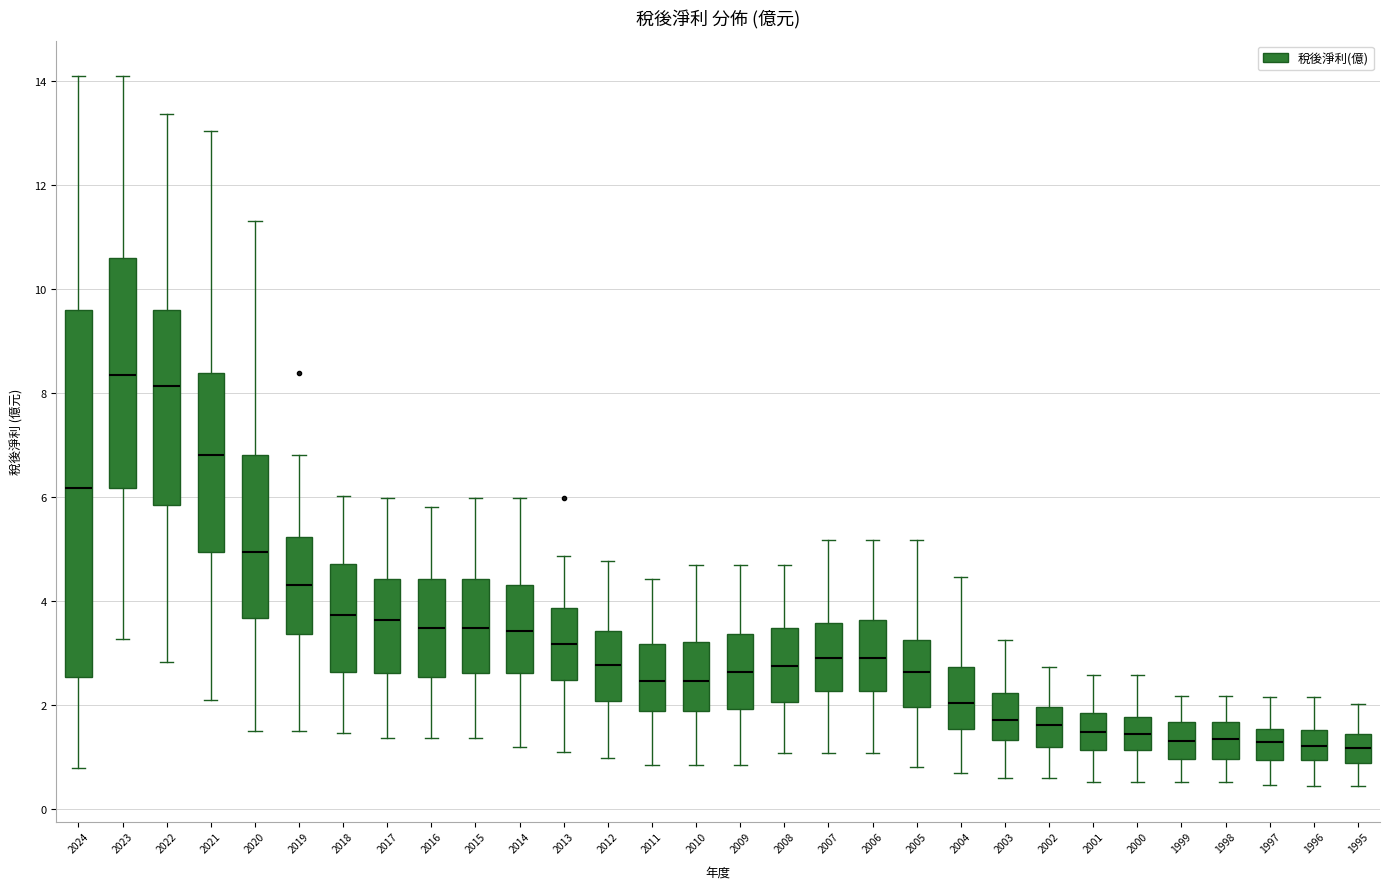

Reading left to right, transcribe this box plot: for each box, give where its median line is, the range the box spans, and where its two whiskers end, as read against the y-axis. The values are not printed on the chart, so give them approximately, as read against the axis.

2024: median 6.2, box 2.6 to 9.6, whiskers 0.8 to 14.0
2023: median 8.4, box 6.2 to 10.6, whiskers 3.2 to 14.0
2022: median 8.2, box 5.8 to 9.6, whiskers 2.8 to 13.4
2021: median 6.8, box 5.0 to 8.4, whiskers 2.0 to 13.0
2020: median 5.0, box 3.6 to 6.8, whiskers 1.6 to 11.4
2019: median 4.4, box 3.4 to 5.2, whiskers 1.4 to 6.8
2018: median 3.8, box 2.6 to 4.8, whiskers 1.4 to 6.0
2017: median 3.6, box 2.6 to 4.4, whiskers 1.4 to 6.0
2016: median 3.4, box 2.6 to 4.4, whiskers 1.4 to 5.8
2015: median 3.4, box 2.6 to 4.4, whiskers 1.4 to 6.0
2014: median 3.4, box 2.6 to 4.4, whiskers 1.2 to 6.0
2013: median 3.2, box 2.4 to 3.8, whiskers 1.2 to 4.8
2012: median 2.8, box 2.0 to 3.4, whiskers 1.0 to 4.8
2011: median 2.4, box 1.8 to 3.2, whiskers 0.8 to 4.4
2010: median 2.4, box 1.8 to 3.2, whiskers 0.8 to 4.6
2009: median 2.6, box 2.0 to 3.4, whiskers 0.8 to 4.6
2008: median 2.8, box 2.0 to 3.4, whiskers 1.0 to 4.6
2007: median 3.0, box 2.2 to 3.6, whiskers 1.0 to 5.2
2006: median 3.0, box 2.2 to 3.6, whiskers 1.0 to 5.2
2005: median 2.6, box 2.0 to 3.2, whiskers 0.8 to 5.2
2004: median 2.0, box 1.6 to 2.8, whiskers 0.6 to 4.4
2003: median 1.8, box 1.4 to 2.2, whiskers 0.6 to 3.2
2002: median 1.6, box 1.2 to 2.0, whiskers 0.6 to 2.8
2001: median 1.4, box 1.2 to 1.8, whiskers 0.6 to 2.6
2000: median 1.4, box 1.2 to 1.8, whiskers 0.6 to 2.6
1999: median 1.4, box 1.0 to 1.6, whiskers 0.6 to 2.2
1998: median 1.4, box 1.0 to 1.6, whiskers 0.6 to 2.2
1997: median 1.2, box 1.0 to 1.6, whiskers 0.4 to 2.2
1996: median 1.2, box 1.0 to 1.6, whiskers 0.4 to 2.2
1995: median 1.2, box 0.8 to 1.4, whiskers 0.4 to 2.0